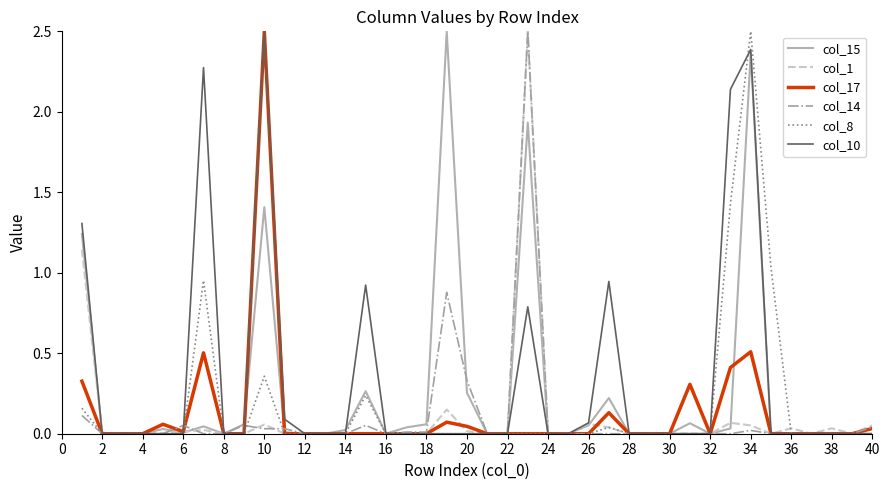

Reading left to right, extract all data points from this chart.

col_15: 1.2	0.0	0.0	0.0	0.0	0.0	0.0	0.0	0.1	1.4	0.0	0.0	0.0	0.0	0.3	0.0	0.0	0.1	2.5	0.3	0.0	0.0	1.9	0.0	0.0	0.1	0.2	0.0	0.0	0.0	0.1	0.0	0.0	2.4	0.0	0.0	0.0	0.0	0.0	0.0
col_1: 1.1	0.0	0.0	0.0	0.0	0.0	0.0	0.0	0.0	0.1	0.0	0.0	0.0	0.0	0.0	0.0	0.0	0.0	0.2	0.0	0.0	0.0	2.5	0.0	0.0	0.1	0.0	0.0	0.0	0.0	0.0	0.0	0.1	0.1	0.0	0.0	0.0	0.0	0.0	0.1
col_17: 0.3	0.0	0.0	0.0	0.1	0.0	0.5	0.0	0.0	2.5	0.0	0.0	0.0	0.0	0.0	0.0	0.0	0.0	0.1	0.0	0.0	0.0	0.0	0.0	0.0	0.0	0.1	0.0	0.0	0.0	0.3	0.0	0.4	0.5	0.0	0.0	0.0	0.0	0.0	0.0
col_14: 0.1	0.0	0.0	0.0	0.0	0.1	0.0	0.0	0.1	0.0	0.0	0.0	0.0	0.0	0.1	0.0	0.0	0.0	0.9	0.3	0.0	0.0	2.5	0.0	0.0	0.0	0.0	0.0	0.0	0.0	0.0	0.0	0.0	0.0	0.0	0.0	0.0	0.0	0.0	0.0
col_8: 0.2	0.0	0.0	0.0	0.0	0.0	1.0	0.0	0.0	0.4	0.0	0.0	0.0	0.0	0.2	0.0	0.0	0.0	0.0	0.0	0.0	0.0	0.0	0.0	0.0	0.0	0.0	0.0	0.0	0.0	0.0	0.0	1.4	2.5	1.0	0.0	0.0	0.0	0.0	0.0
col_10: 1.3	0.0	0.0	0.0	0.0	0.0	2.3	0.0	0.0	2.5	0.1	0.0	0.0	0.0	0.9	0.0	0.0	0.0	0.0	0.0	0.0	0.0	0.8	0.0	0.0	0.1	0.9	0.0	0.0	0.0	0.0	0.0	2.1	2.4	0.0	0.0	0.0	0.0	0.0	0.0